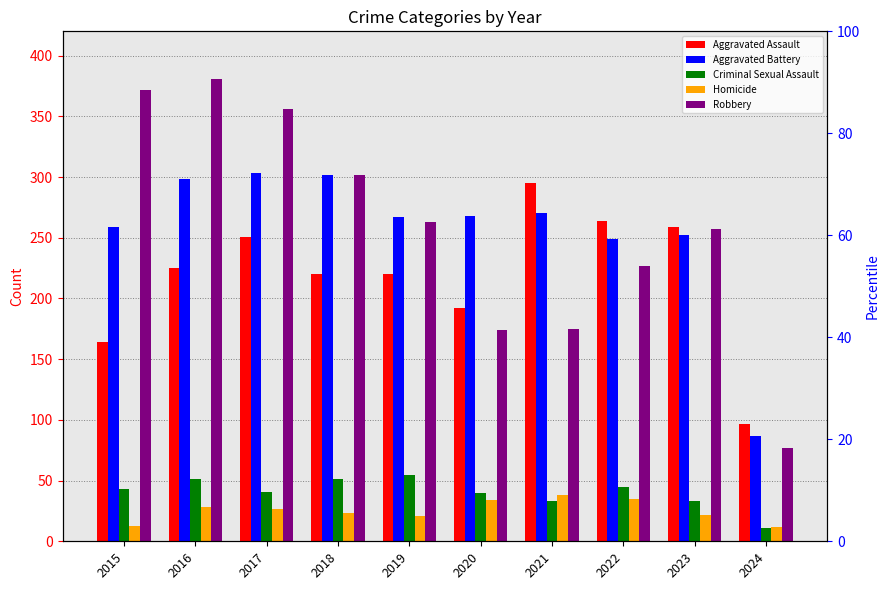

List the labels in order of Aggravated Battery value, smallest first.

2024, 2022, 2023, 2015, 2019, 2020, 2021, 2016, 2018, 2017